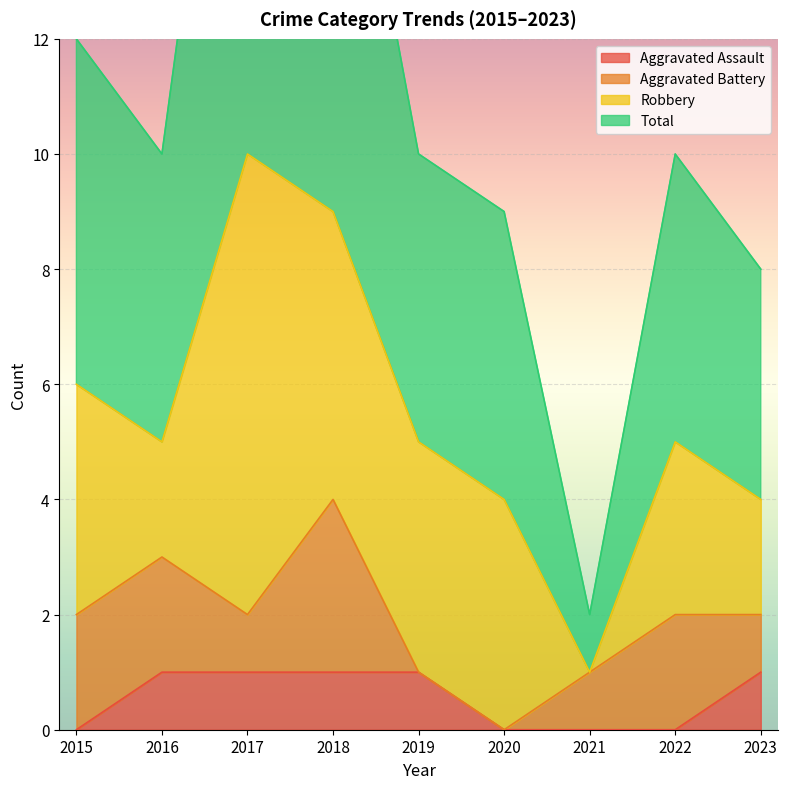

What is the total value across all series at 2022?

10